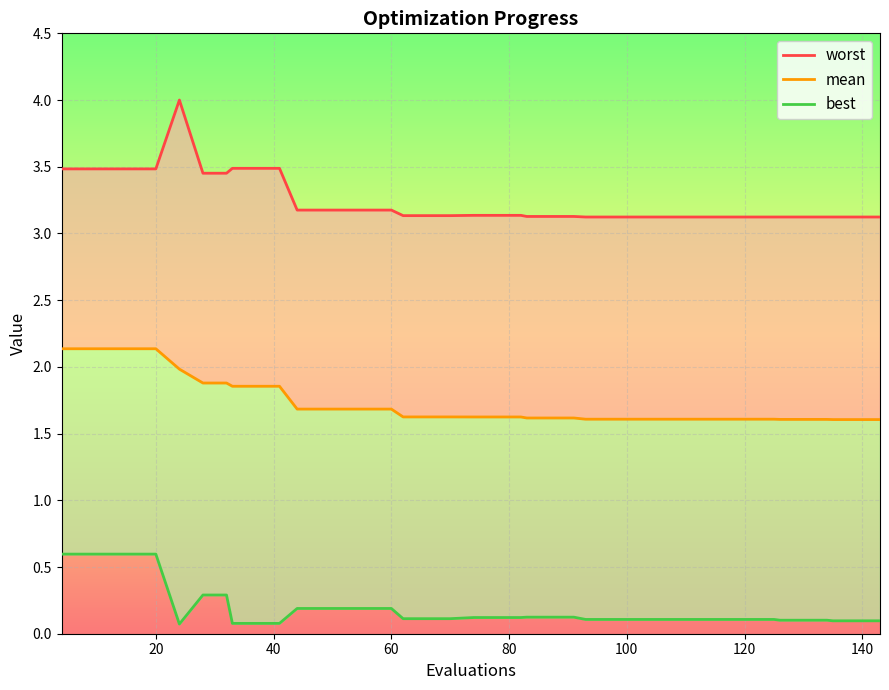

True or false: worst has more than 1 points higher than both neighbors.

False